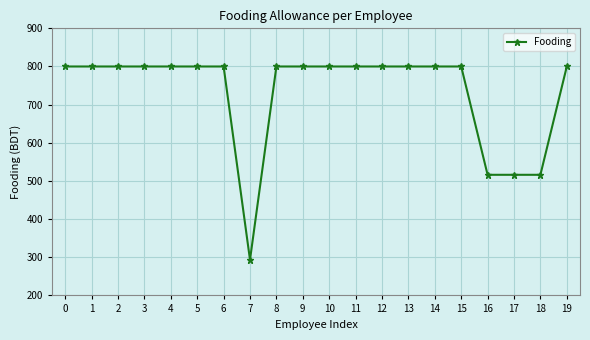

The chart shows a value of 800.0 at 11. True or false?

True